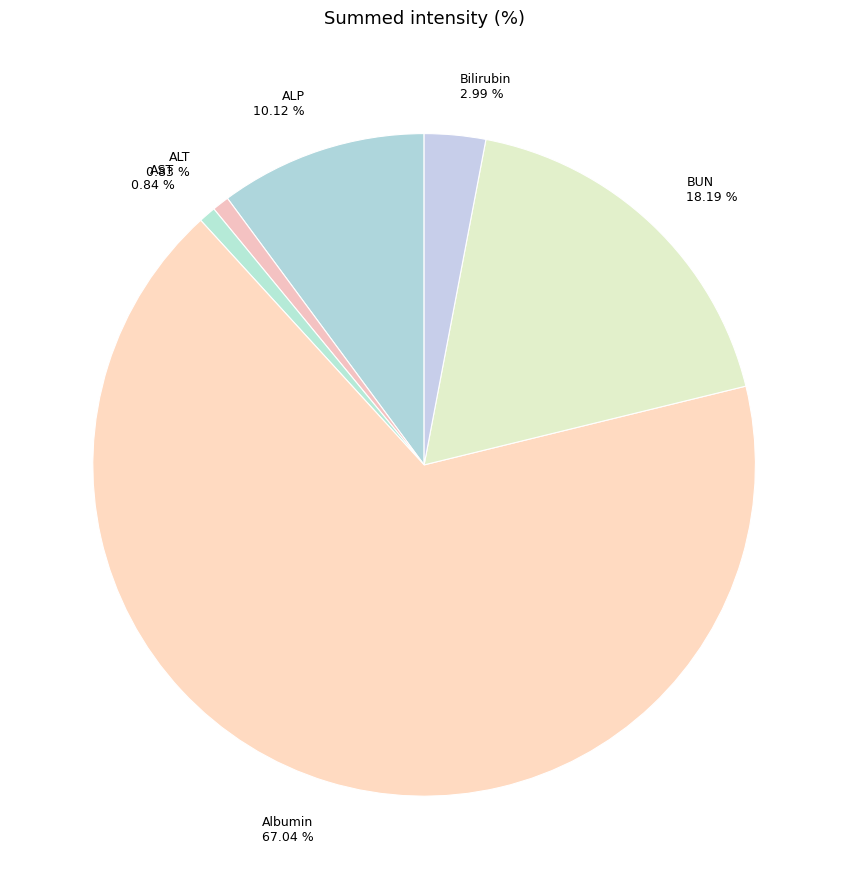

Which category has the biggest portion of the pie?

Albumin